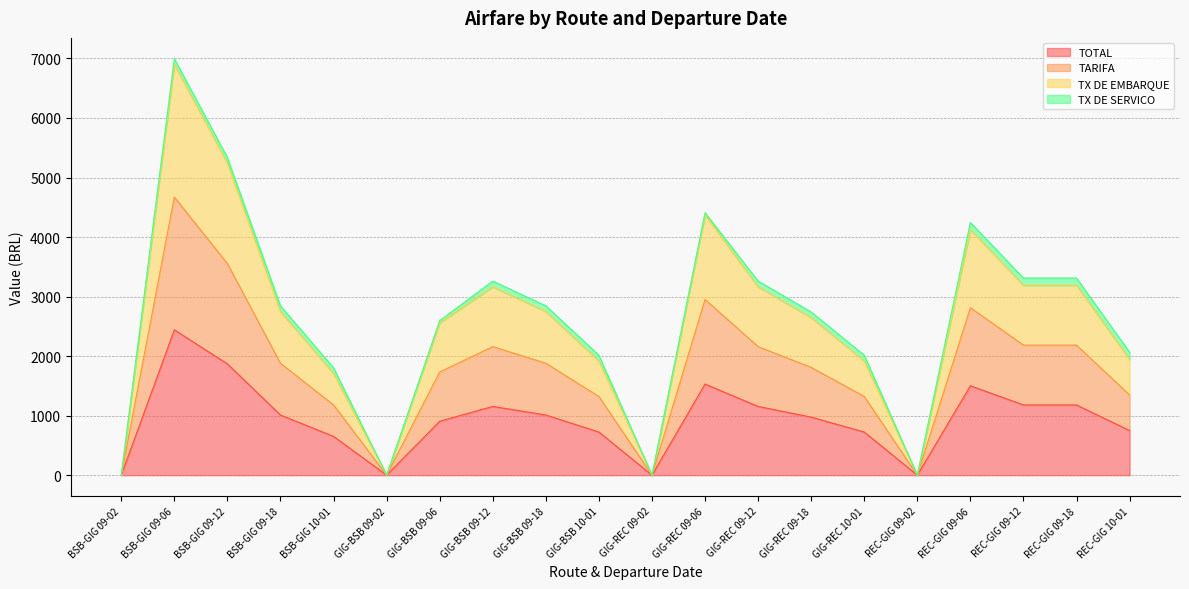

What is the approximate value of TOTAL at GIG-REC 09-12?

1154.1